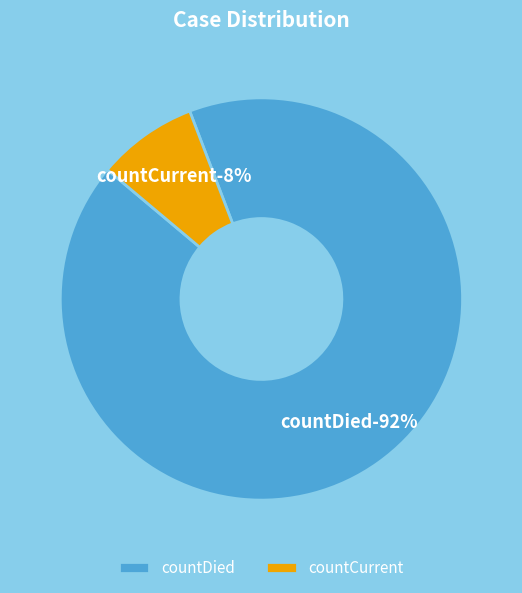

Which category accounts for the majority?

countDied